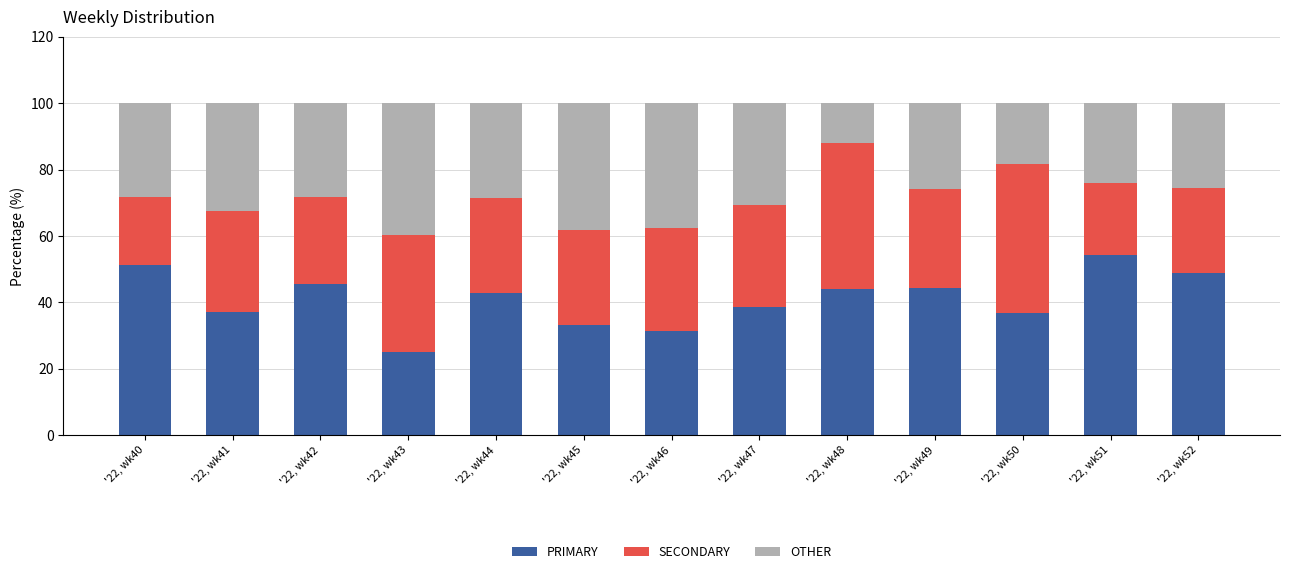

The value of PRIMARY at '22, wk46 is 31.2. True or false?

True